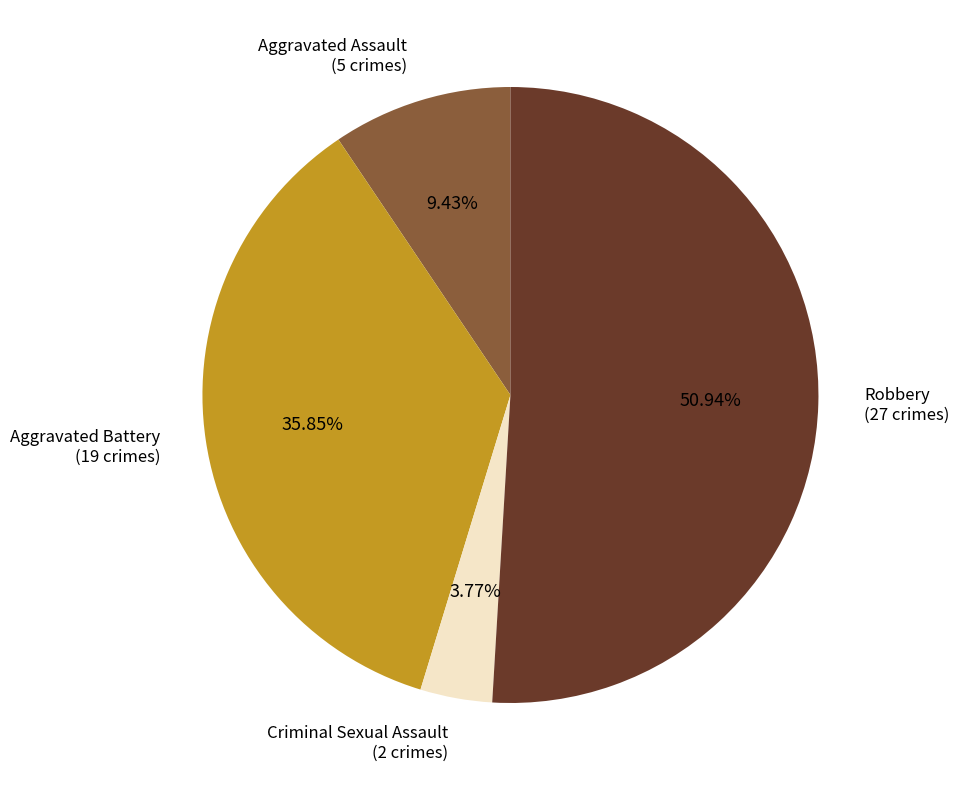

Is there any slice that represents more than half of the pie?

Yes